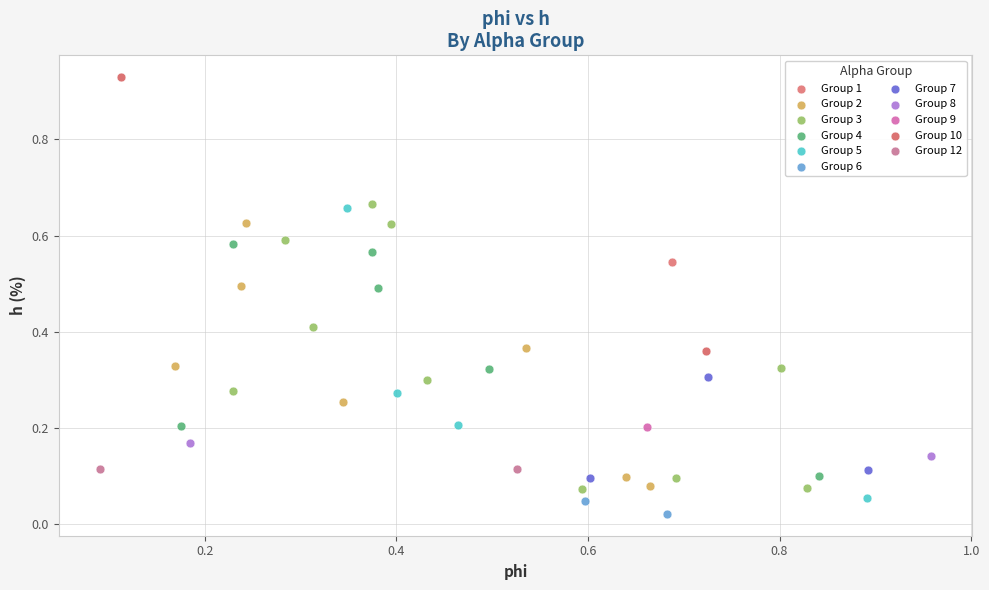

What are all the series names shown in the legend?

Group 1, Group 2, Group 3, Group 4, Group 5, Group 6, Group 7, Group 8, Group 9, Group 10, Group 12